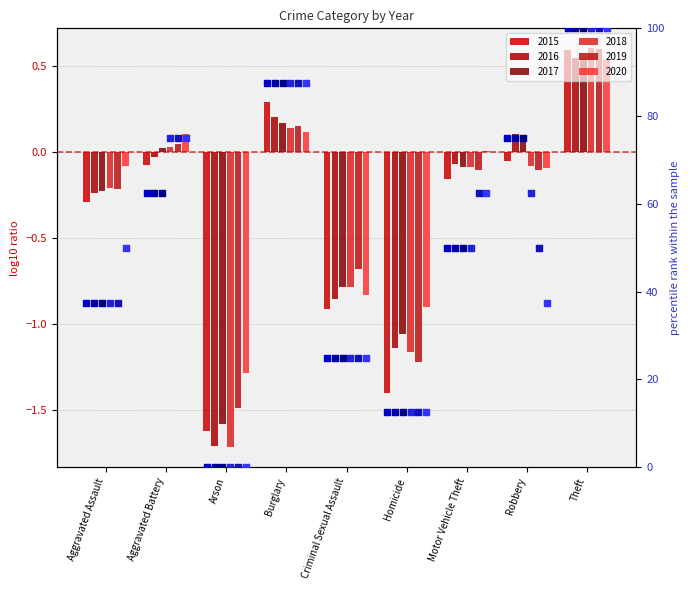

Which series has the largest total across all categories?

2015 pct